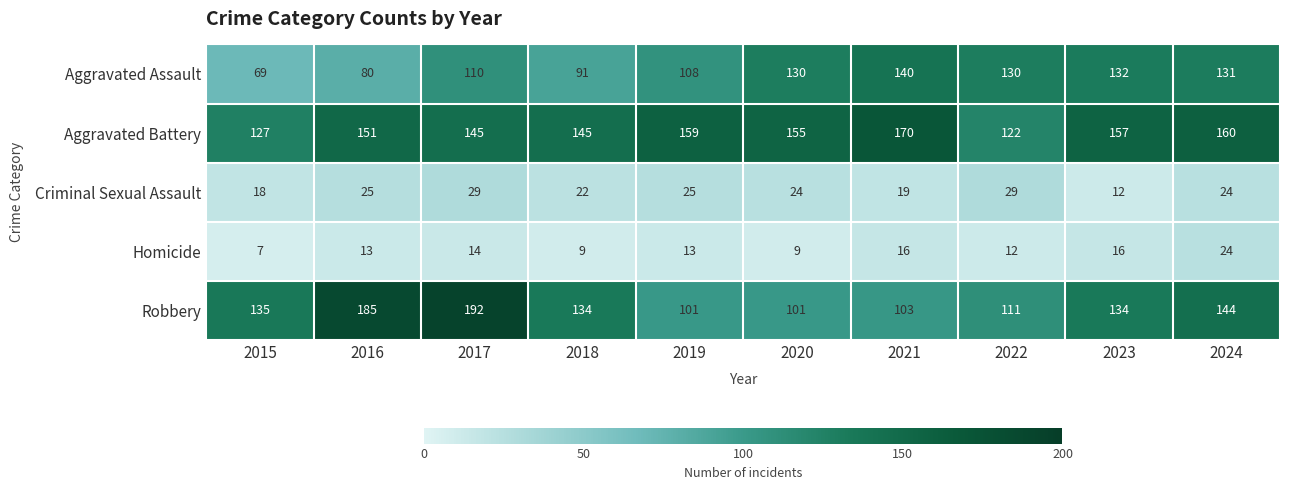

What is the difference between the highest and lowest values at 2015?

128